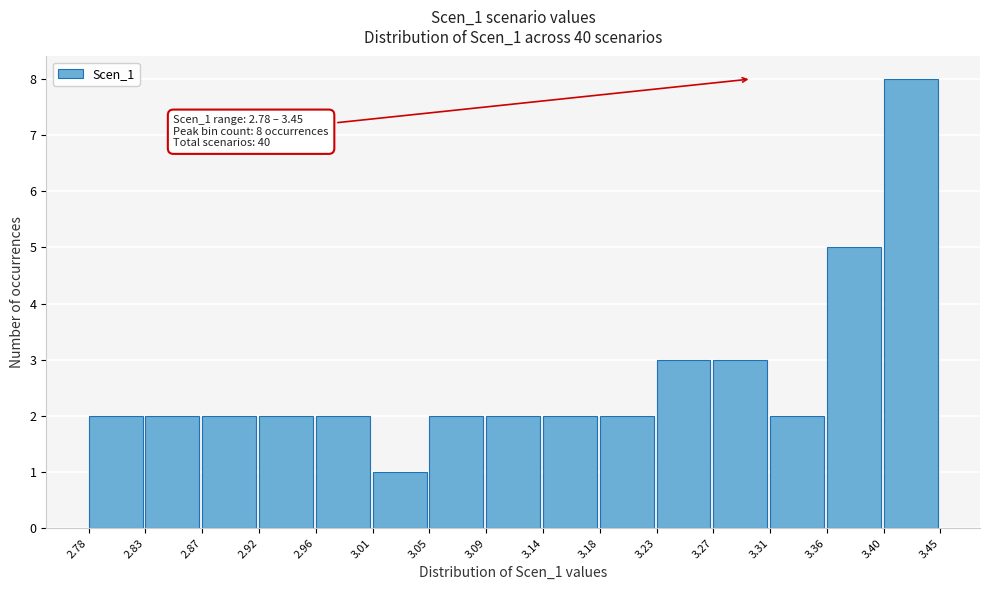

Over which range of the x-axis is the bar tallest?

3.40 to 3.45